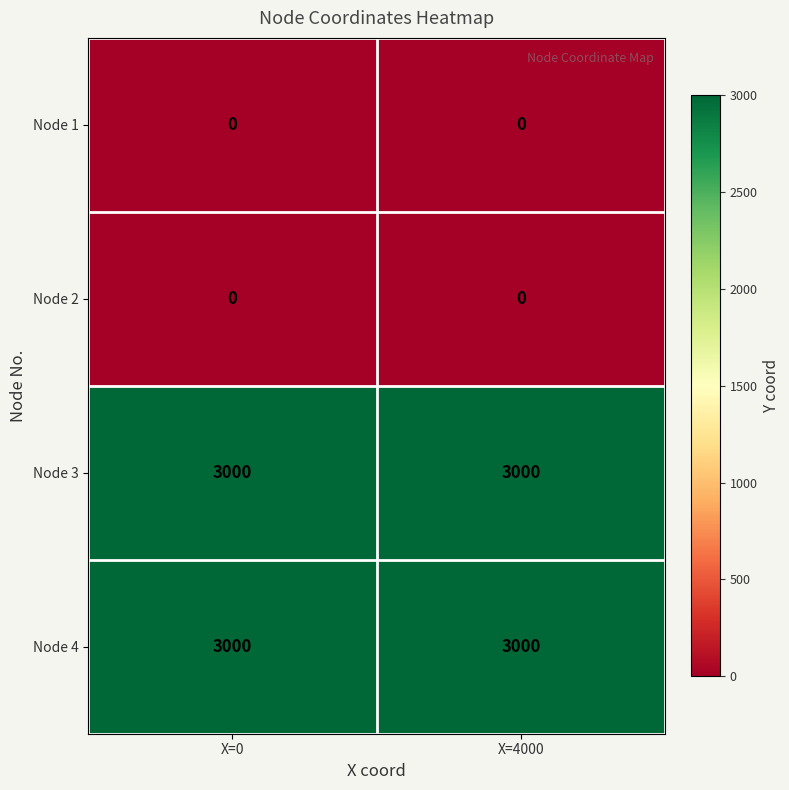

What is the maximum value shown in the chart?

3000